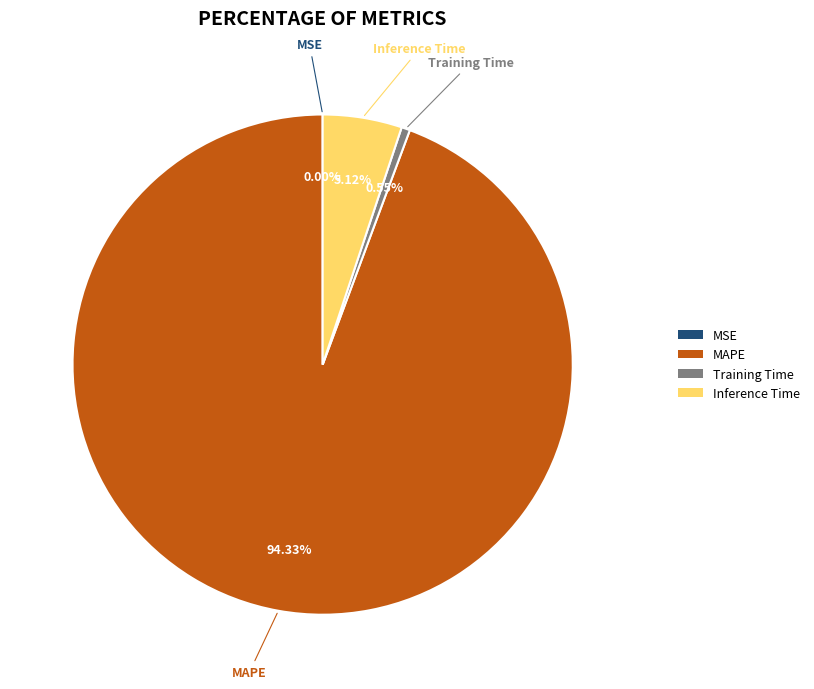

Is there a majority slice in this chart?

Yes